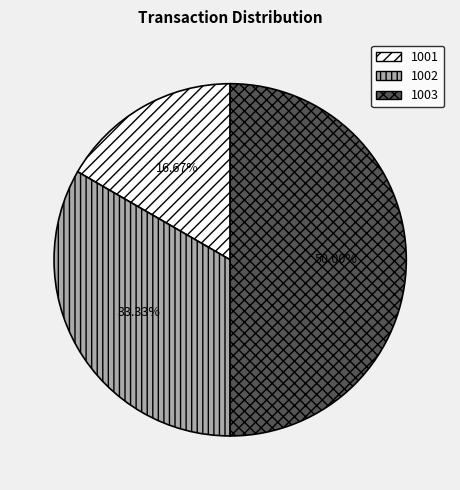

What is the ratio of the value at 1002 to the value at 1003?

0.7